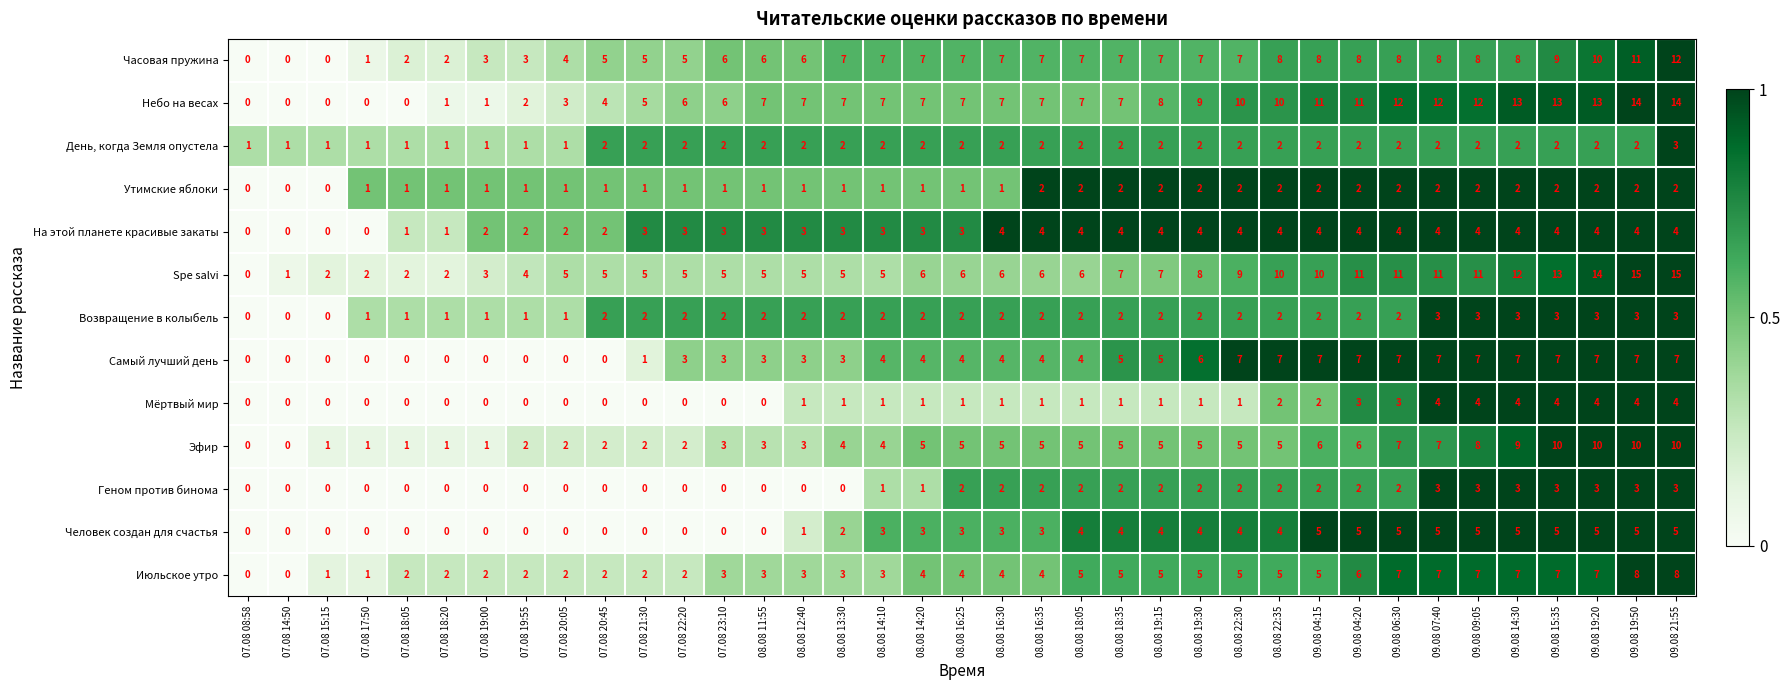

What is the average value of the Spe salvi series?

7